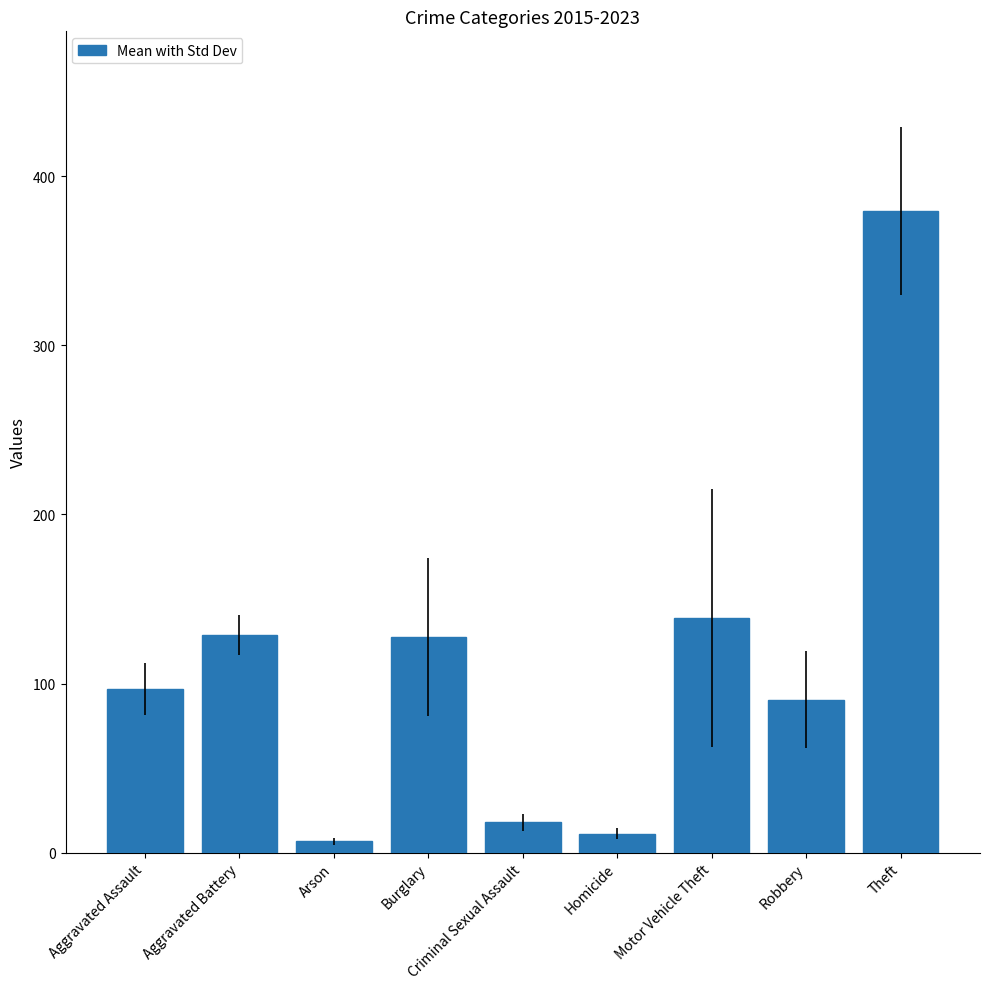

What is the approximate value at Burglary?

127.4